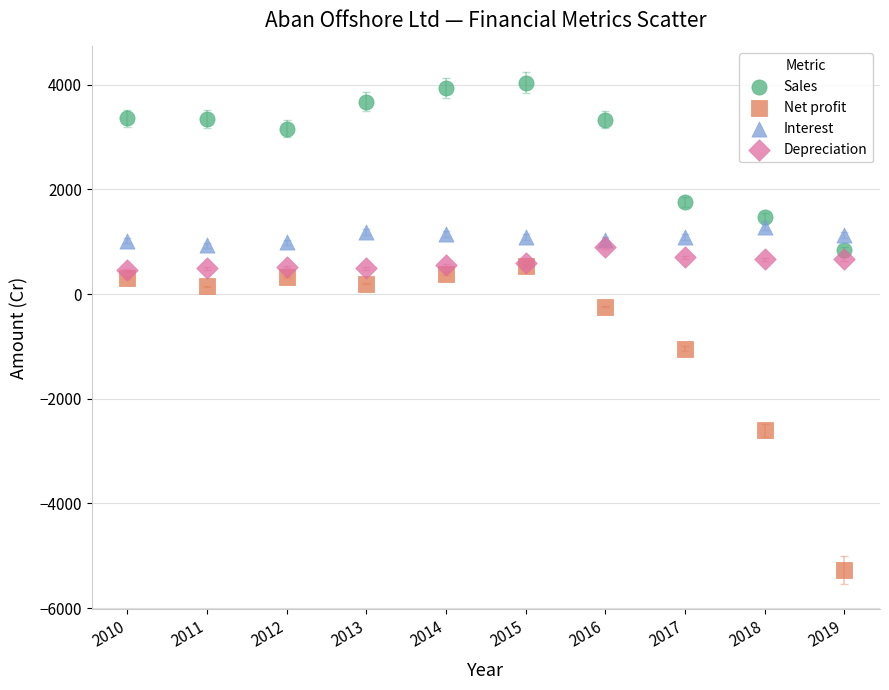

In the Net profit series, what Y value is closest to -2364?

-2606.5